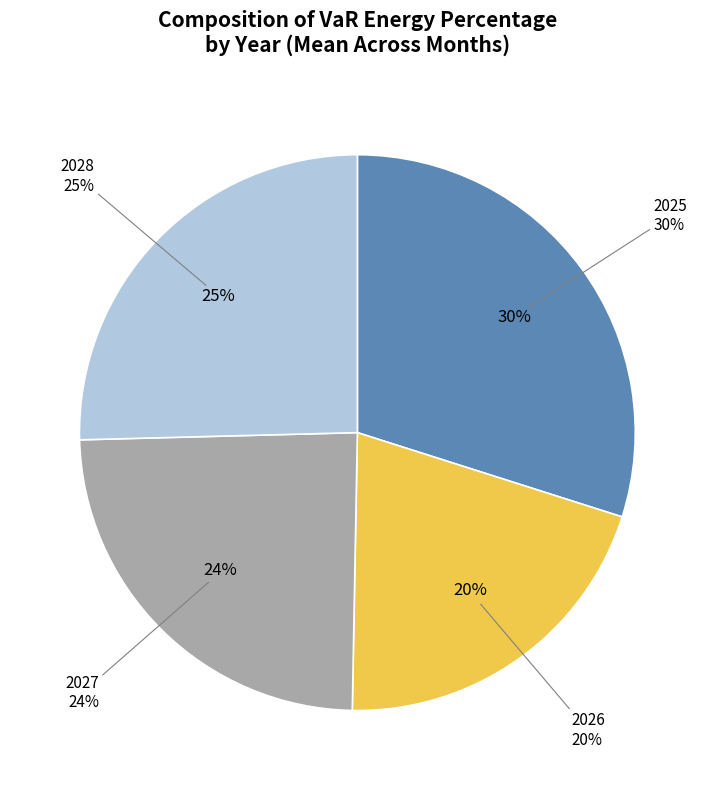

The 2026 a0 slice represents 1% of the pie. True or false?

False